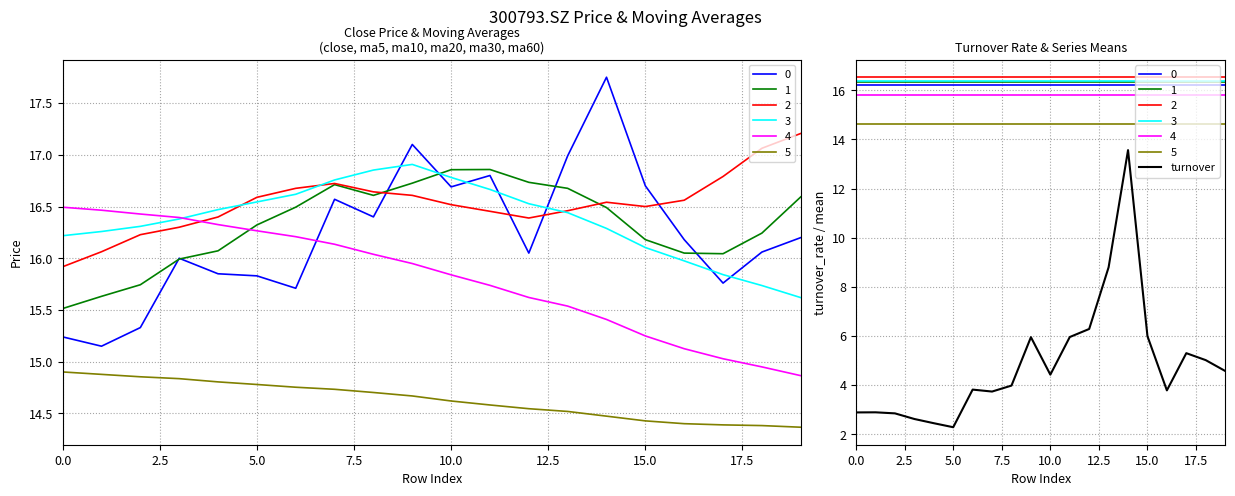

Approximately how many times larger is the value at 10 compared to 11?

0.7